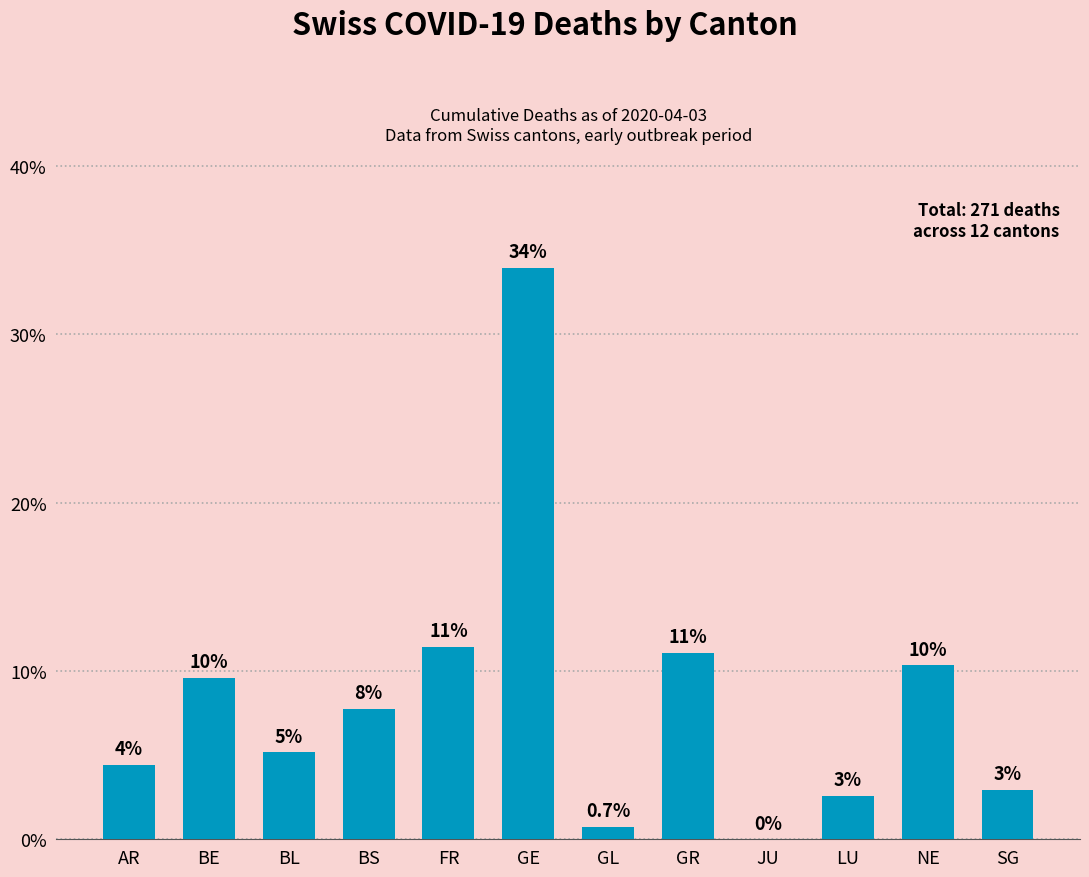

Rank the categories by value from highest to lowest.

GE, FR, GR, NE, BE, BS, BL, AR, SG, LU, GL, JU